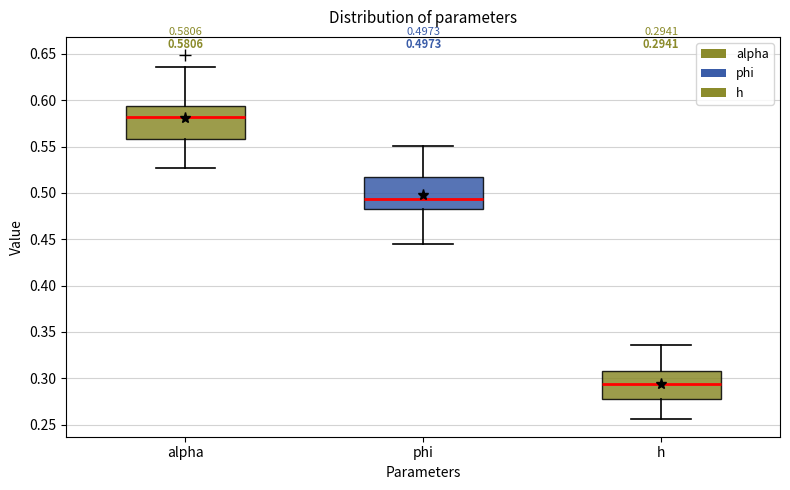

Which box's median line is the highest?

alpha